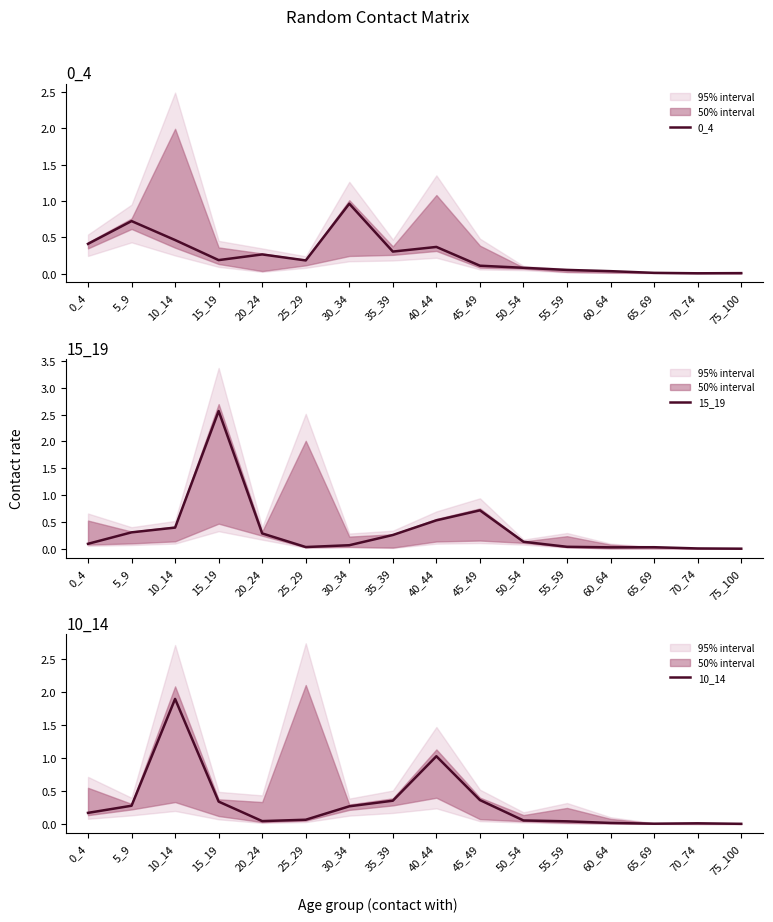

Where is the first local minimum for 0_4?

15_19